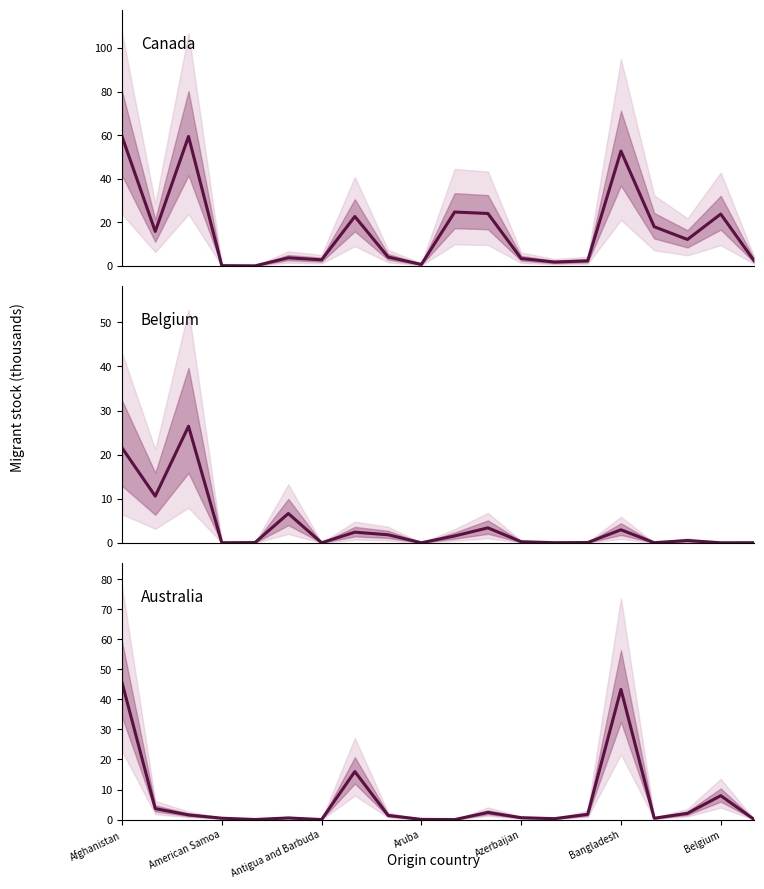

What is the approximate value of Canada at 11?

24.1